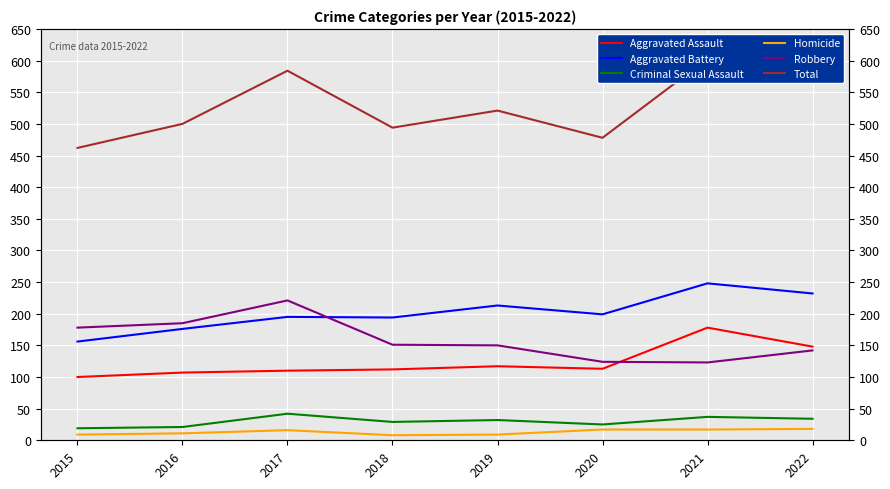

Is this an area chart (filled region under the line)?

No